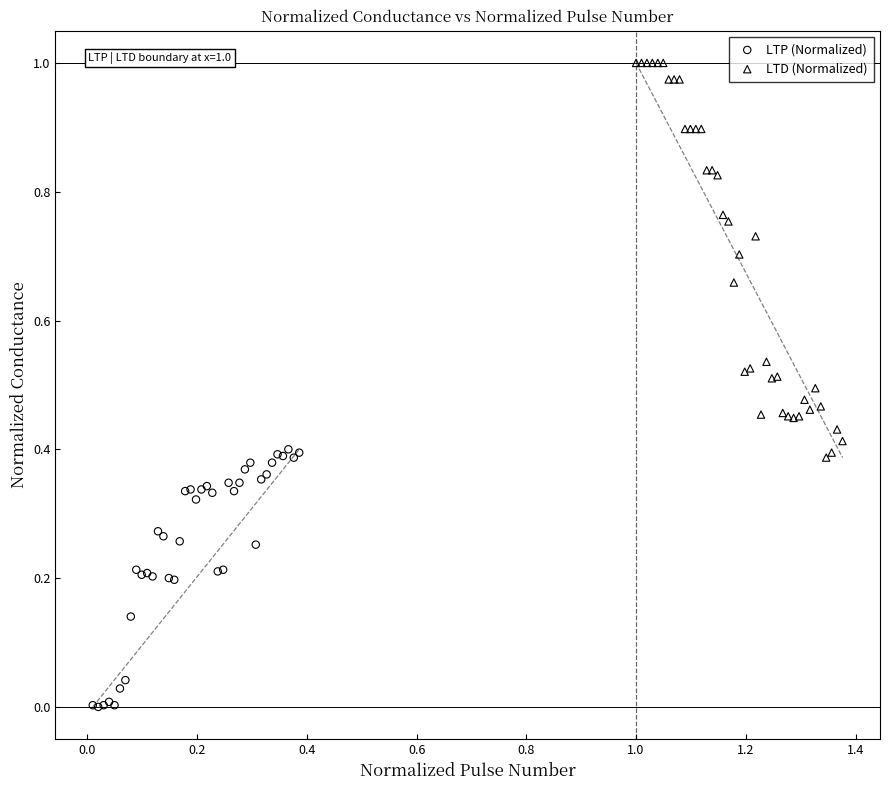

Which series has the largest Y range (max minus min)?

LTD (Normalized)